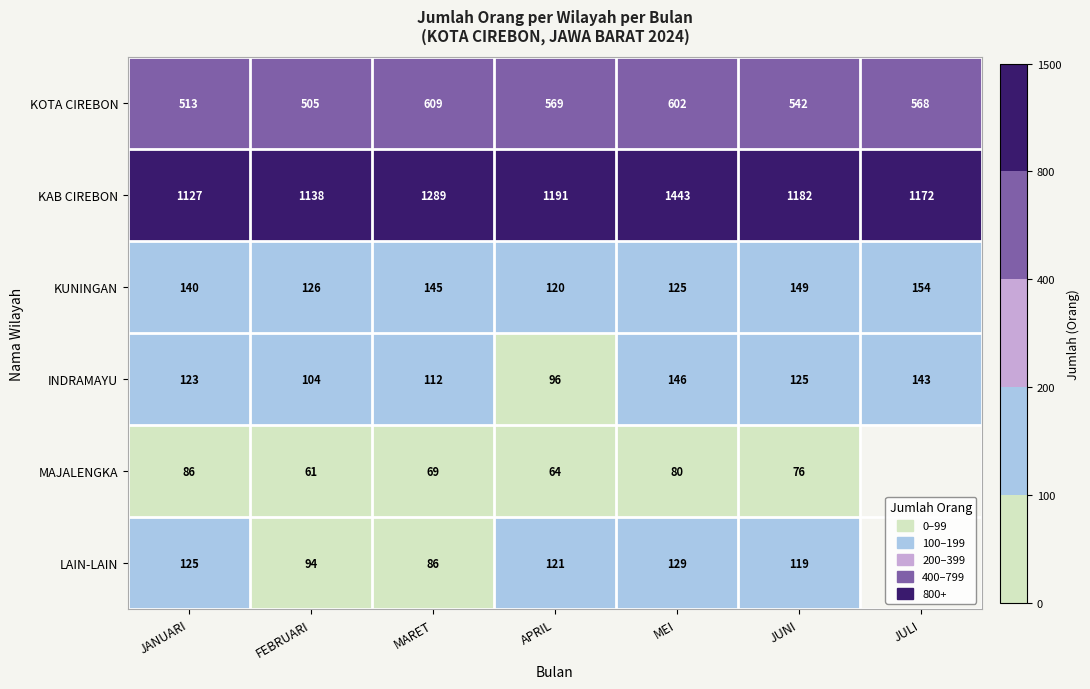

Is it true that KOTA CIREBON equals 334.3 at JUNI?

False